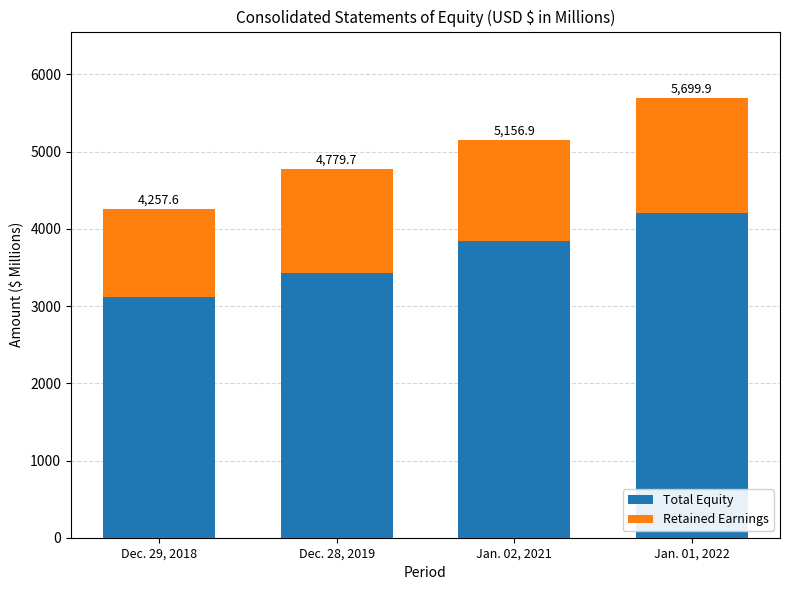

How many bars are there in total?

4